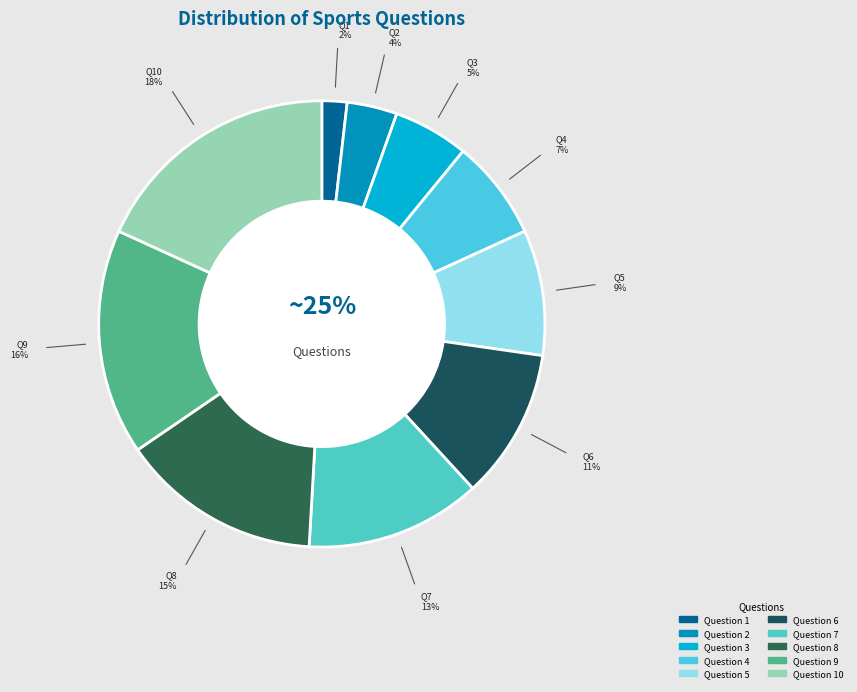

To the nearest percent, what is the average slice percentage?

10%